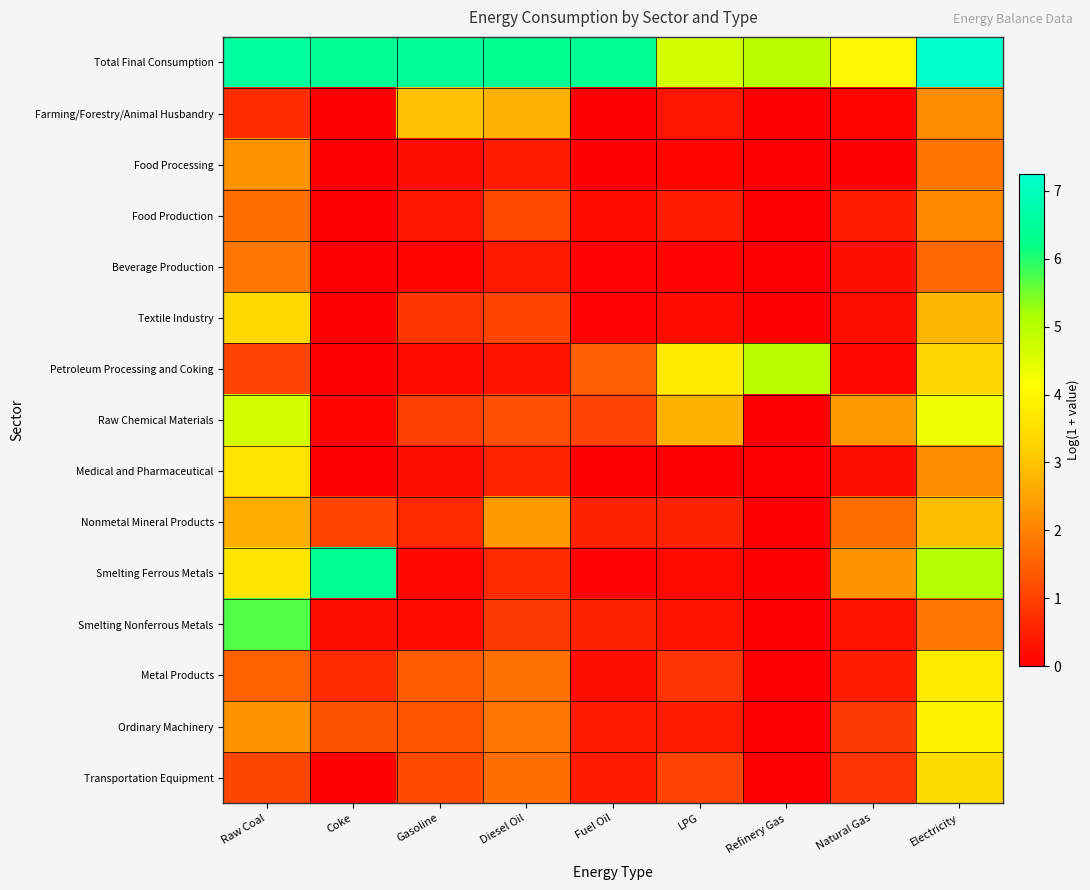

Which has a higher value, Raw Coal or Natural Gas?

Raw Coal